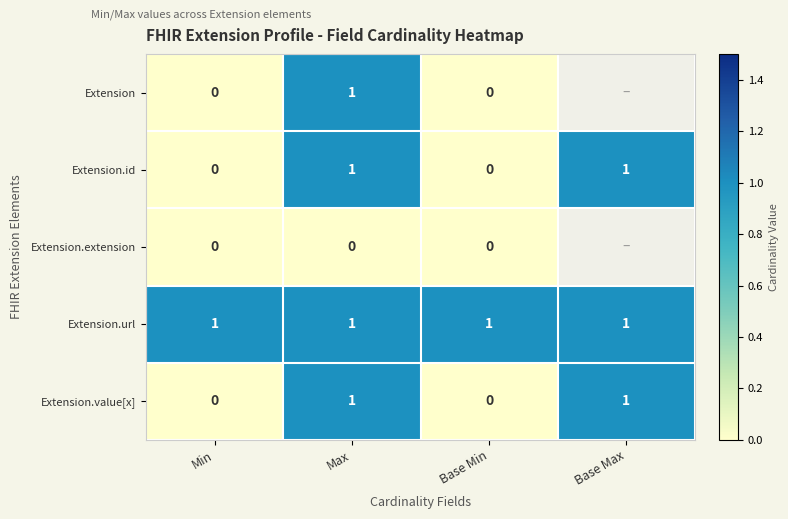

True or false: Extension.url has a value of 2 at Base Max.

False